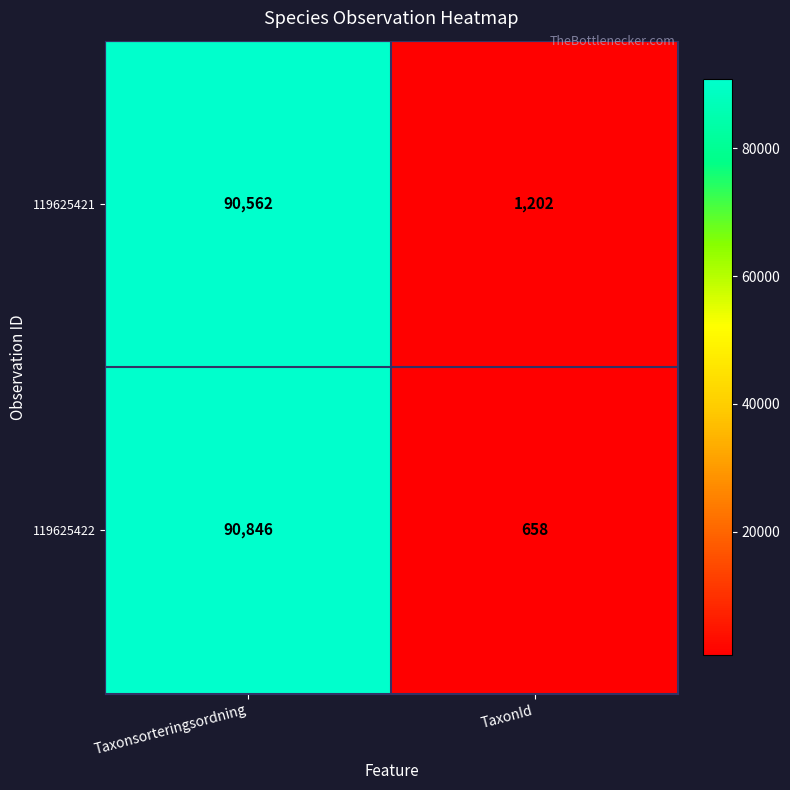

What value does the 119625421 series have at TaxonId, to the nearest 100?

1200